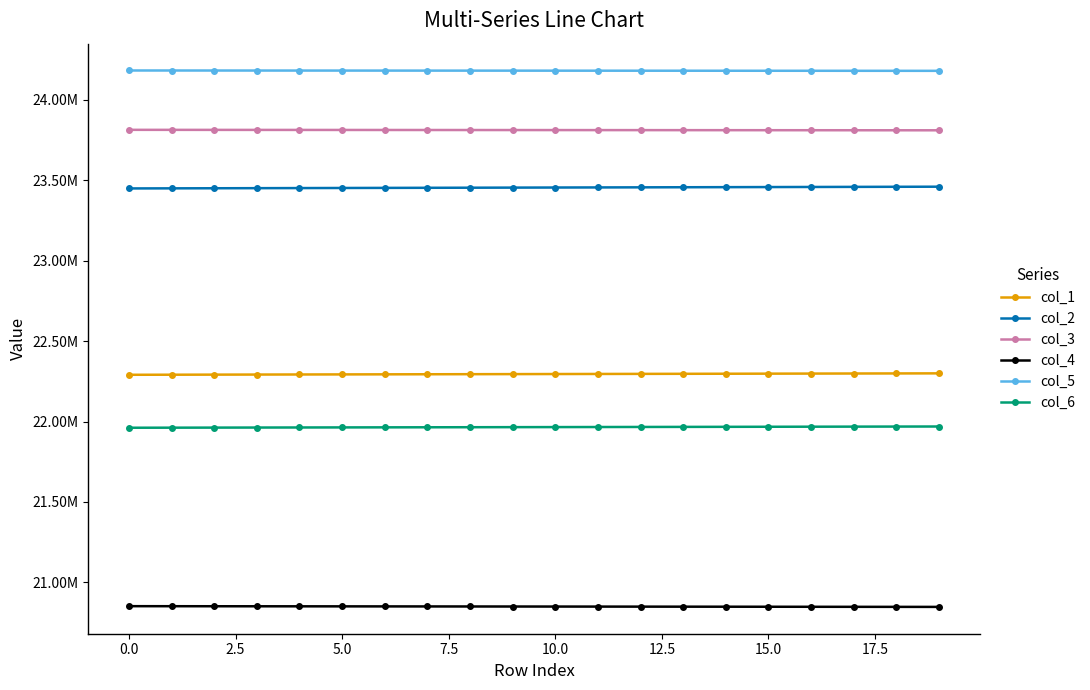

What is the value of the col_2 point at the 1st from the left?

23449808.3